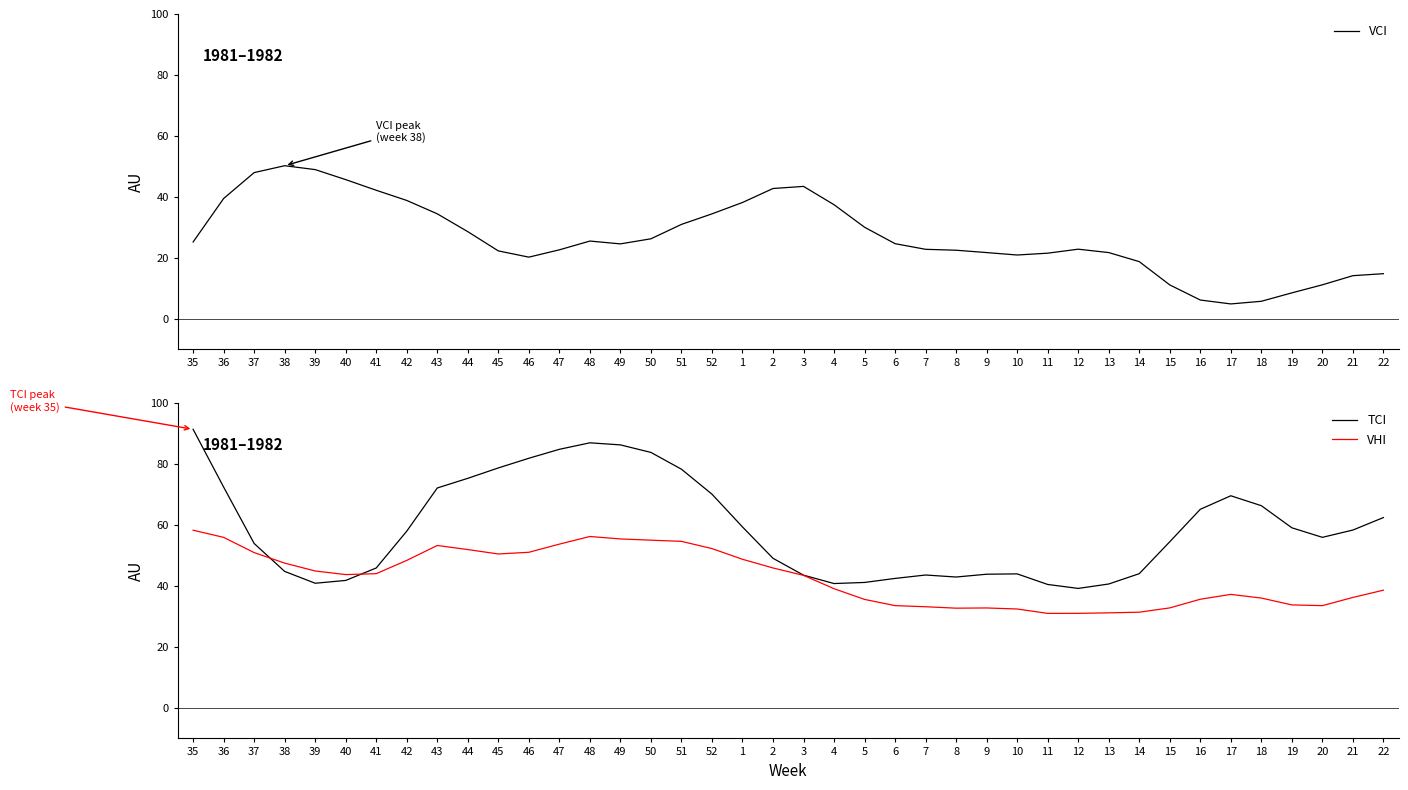

Is it true that TCI equals 43.6 at 7?

True